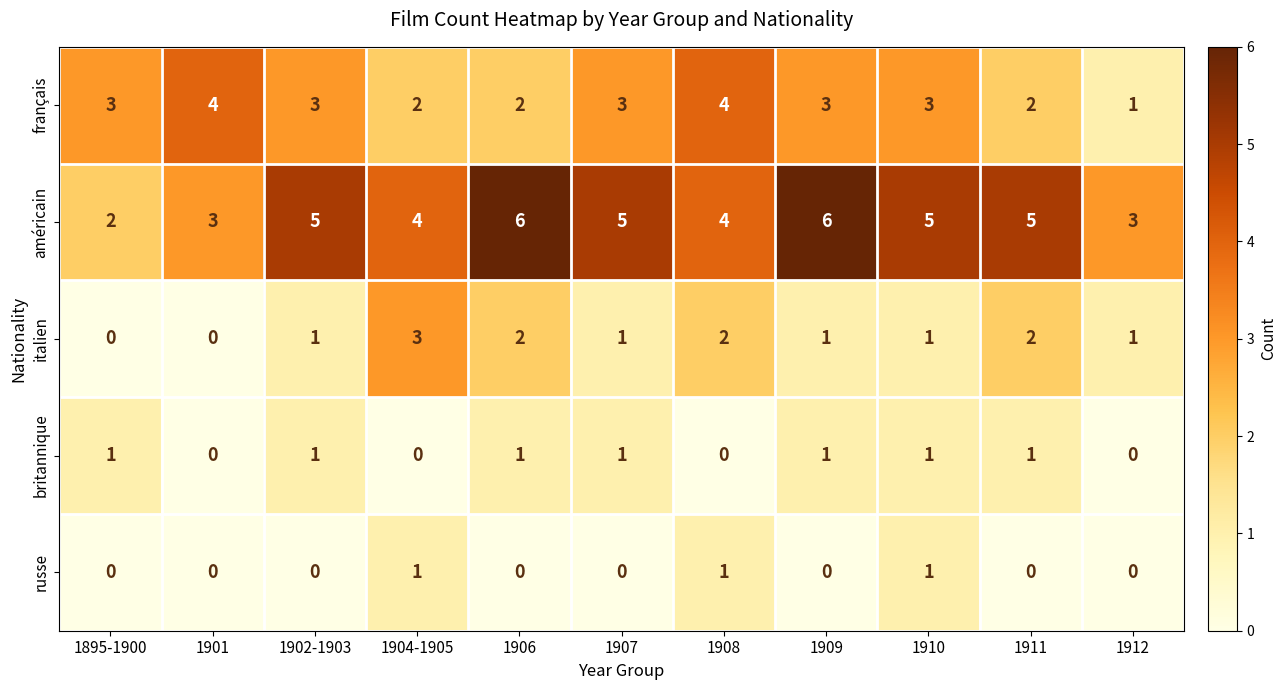

How many distinct data groups are displayed?

5